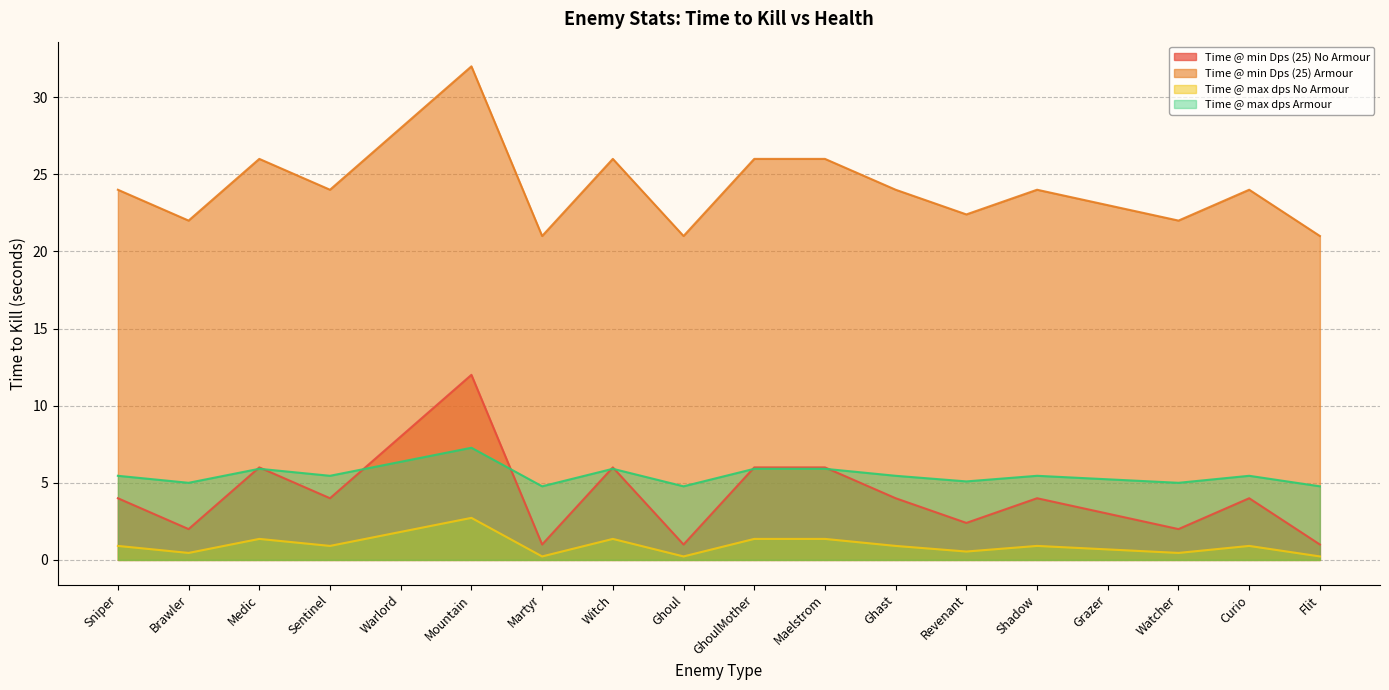

What are all the series names shown in the legend?

Time @ min Dps (25) No Armour, Time @ min Dps (25) Armour, Time @ max dps No Armour, Time @ max dps Armour